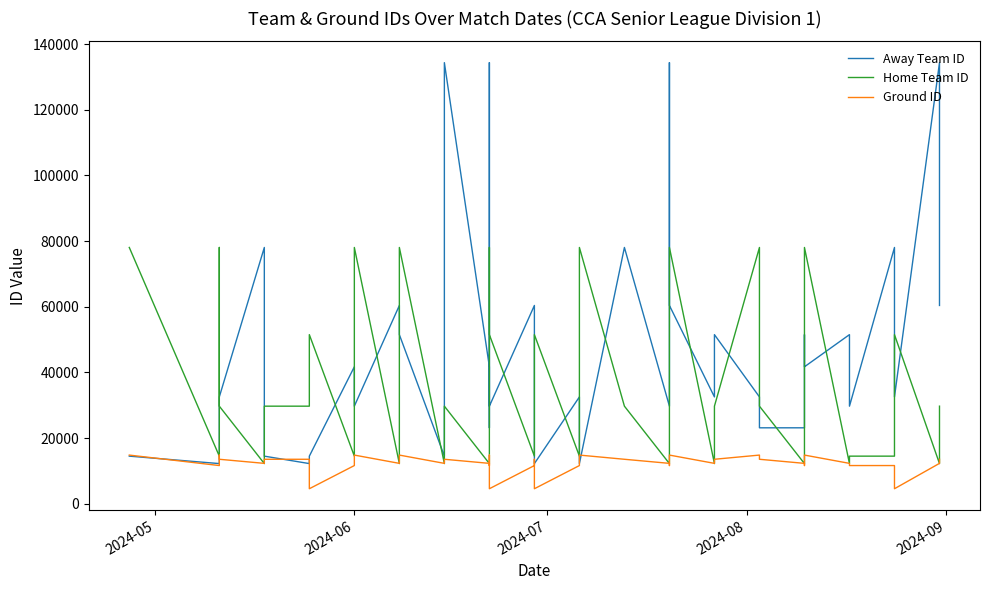

What is the greatest value displayed?

134360